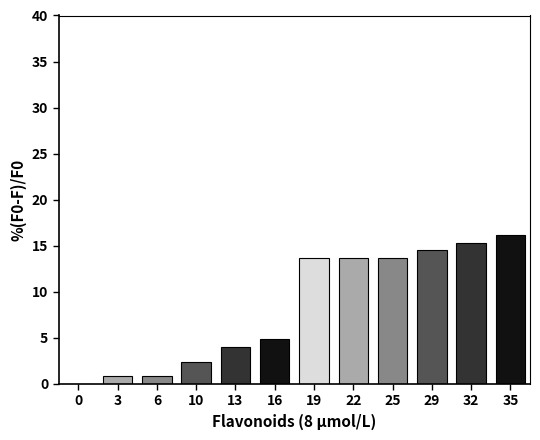

Reading left to right, list all the values displayed in this chart.

0=0.0	3=0.8	6=0.8	10=2.4	13=4.0	16=4.8	19=13.7	22=13.7	25=13.7	29=14.5	32=15.3	35=16.1